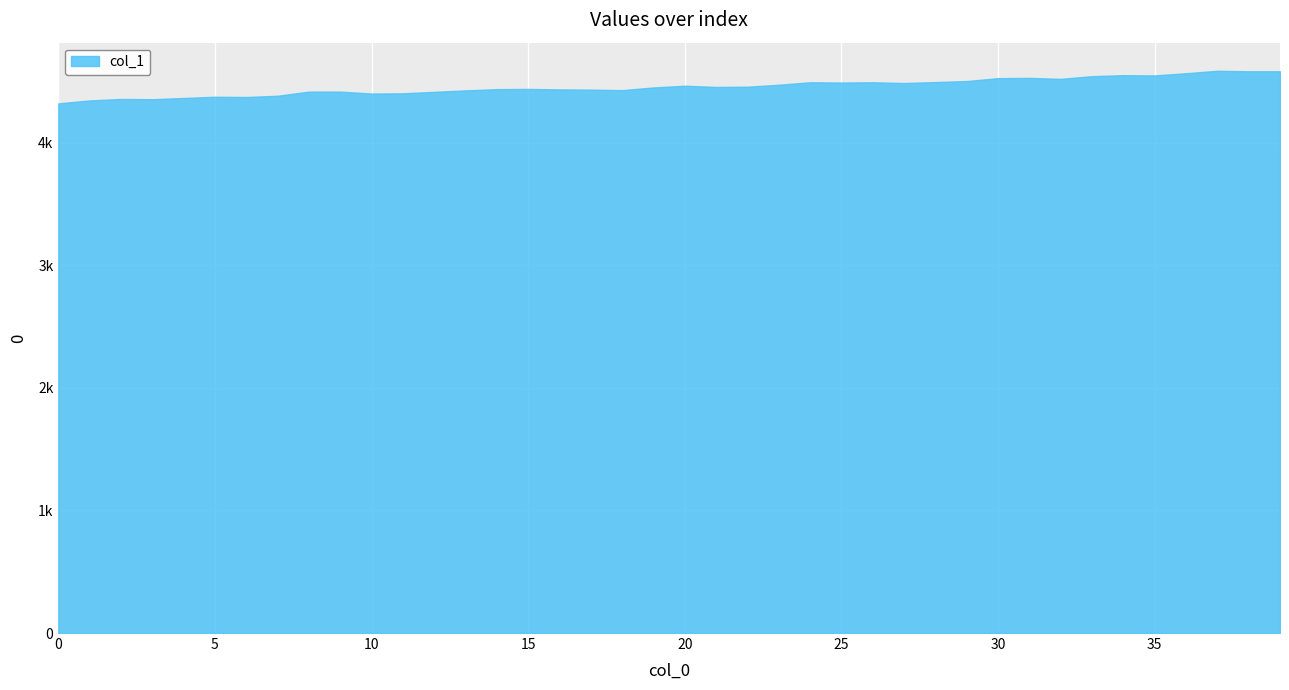

Does the chart have visible grid lines?

Yes